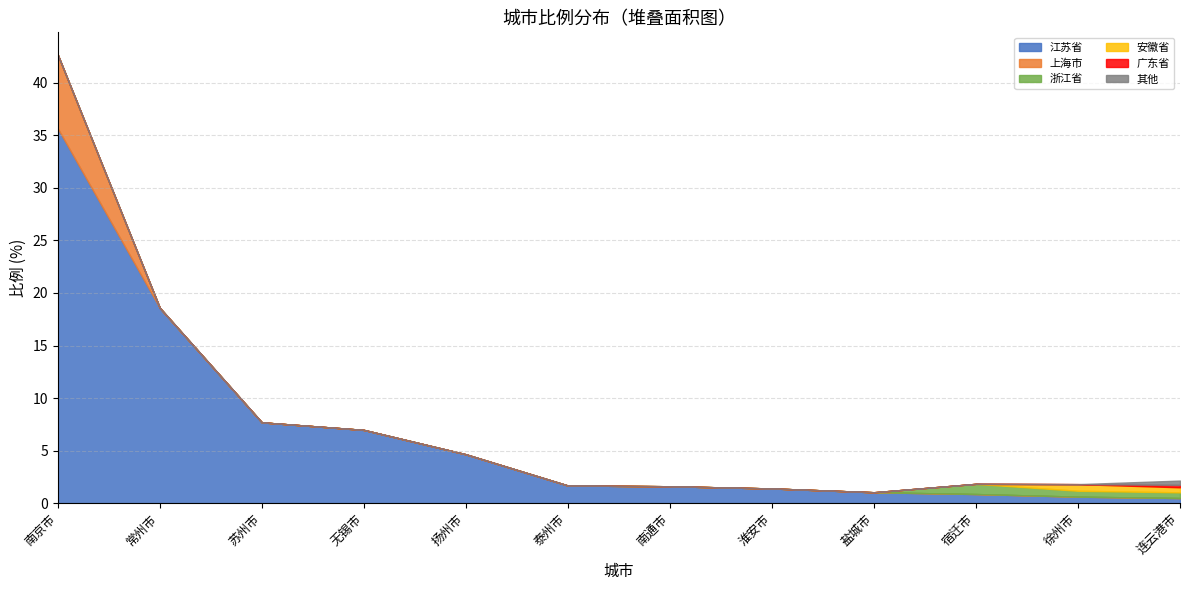

True or false: 浙江省 and 上海市 cross at least once.

False